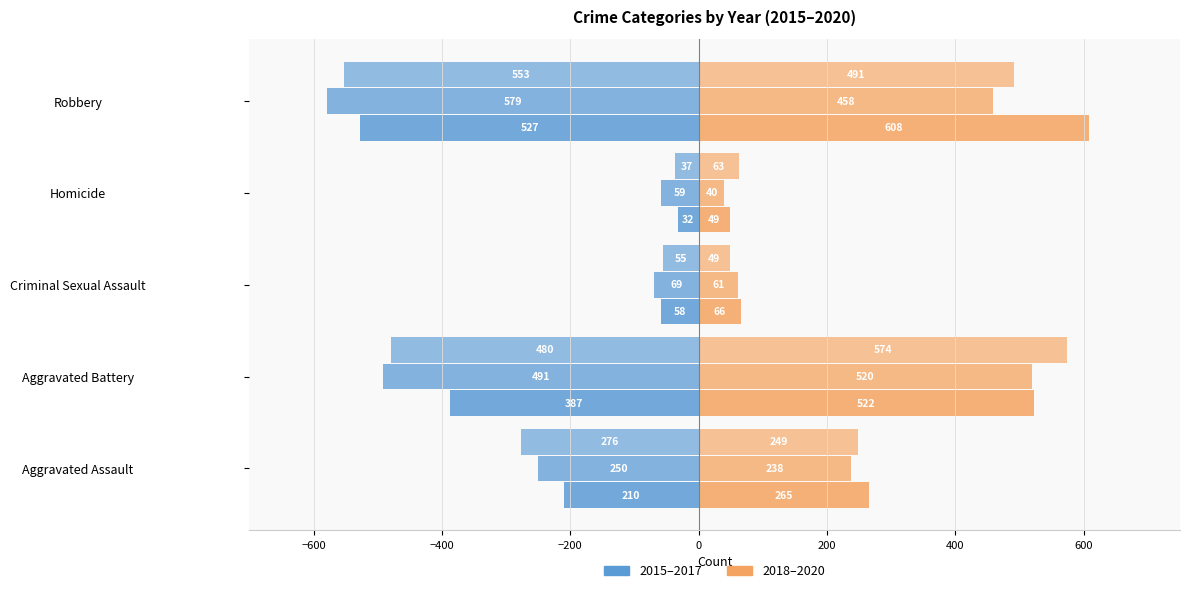

What is the sum of the 2017 values at Homicide and Aggravated Battery?

-517